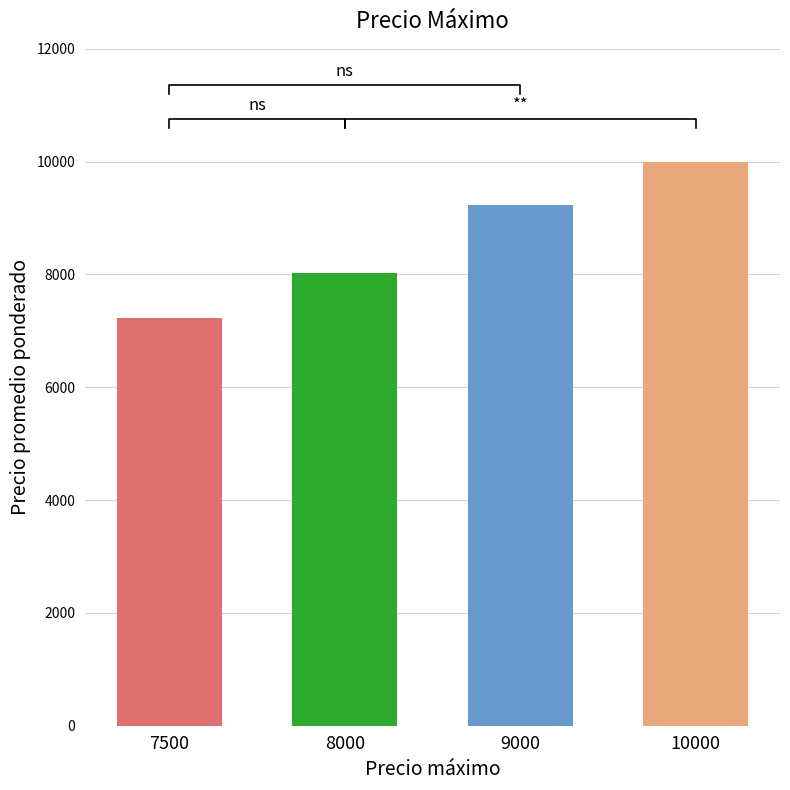

Where is the data nearest to the value 8614?

8000